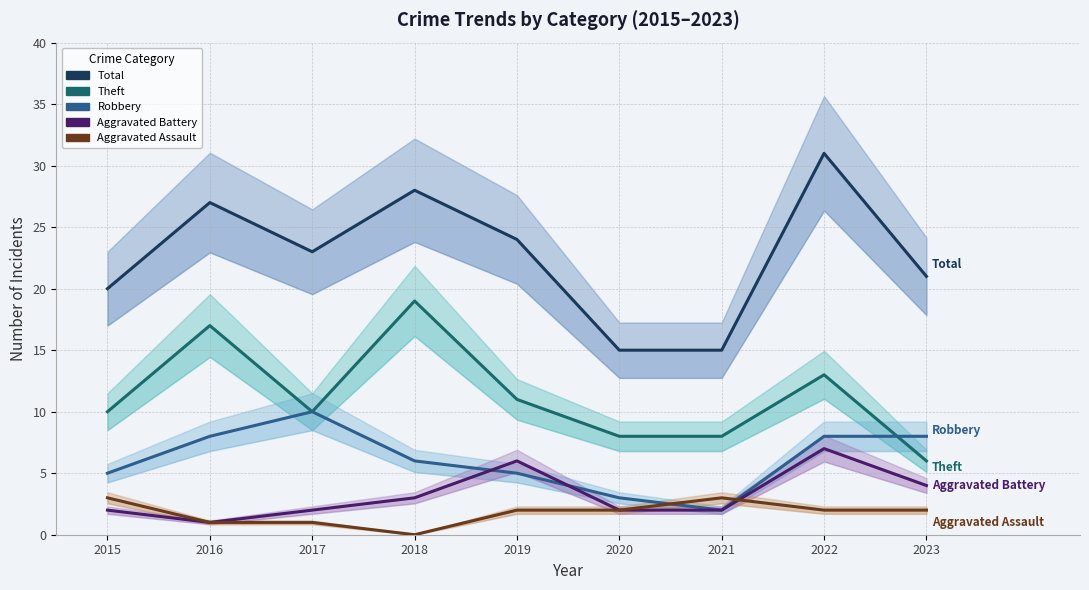

What is the total value across all series at 2022?

61